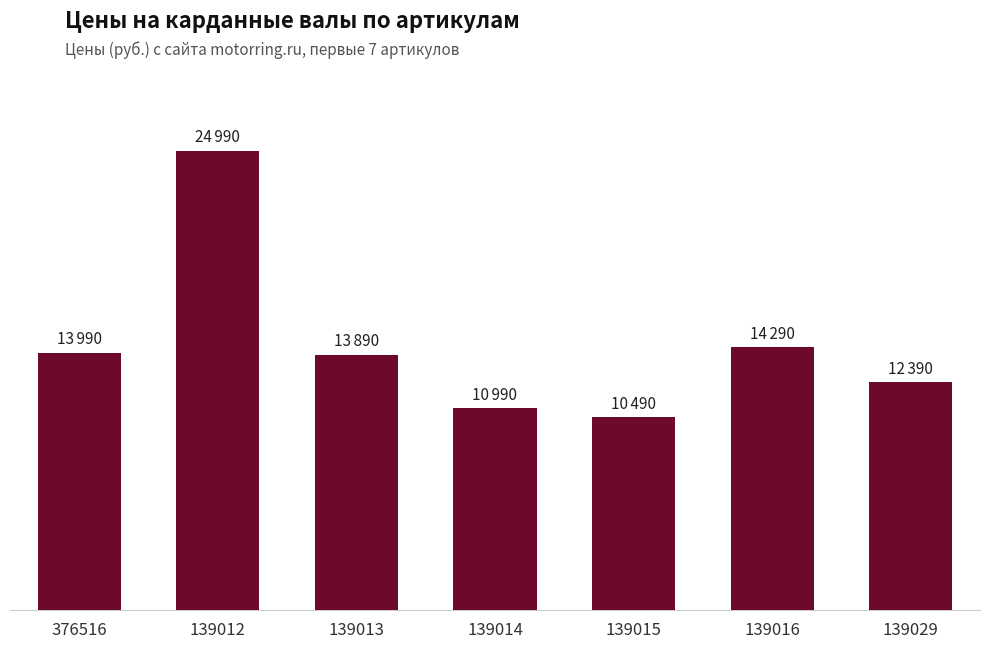

What position from the left is 139016?

6